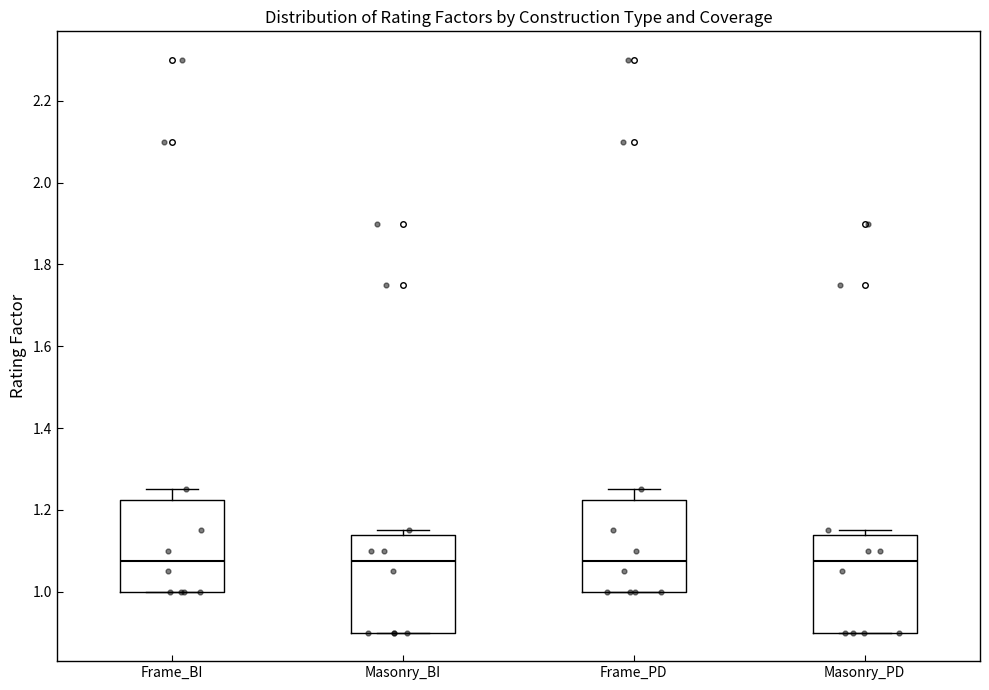

Reading left to right, read every box against the y-axis: the position of its median line, the range the box covers, and the ends of its whiskers. The values are not printed on the chart, so give them approximately, as read against the axis.

Frame_BI: median 1.08, box 1.00 to 1.22, whiskers 1.00 to 1.26
Masonry_BI: median 1.08, box 0.90 to 1.14, whiskers 0.90 to 1.16
Frame_PD: median 1.08, box 1.00 to 1.22, whiskers 1.00 to 1.26
Masonry_PD: median 1.08, box 0.90 to 1.14, whiskers 0.90 to 1.16